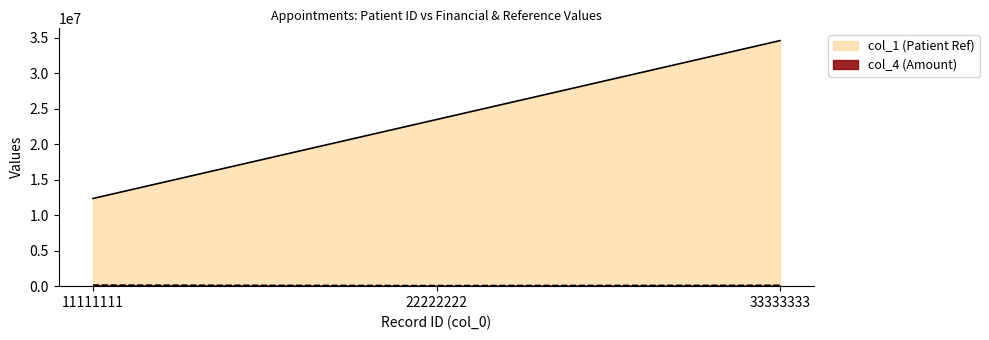

The col_1 series shows 34567890 at 33333333. True or false?

True